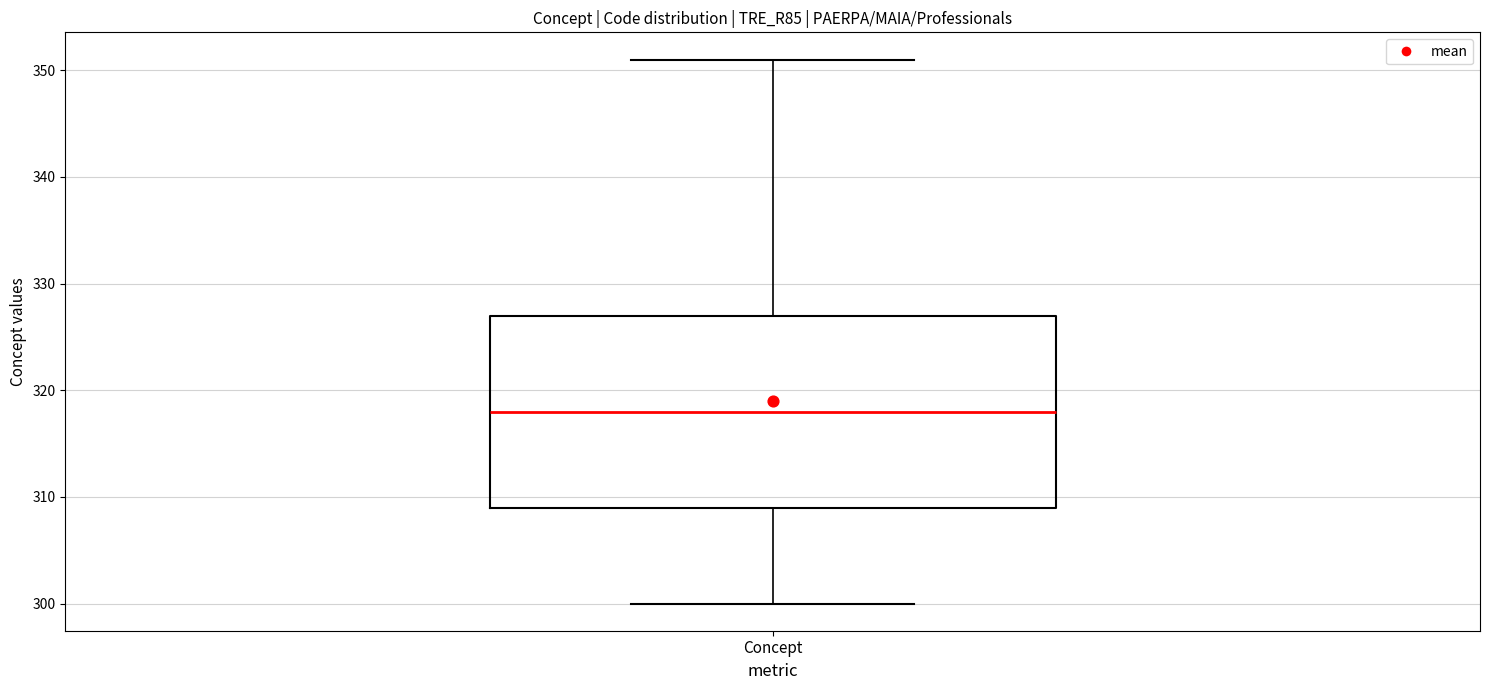

Where does the upper whisker of the box for Concept end on the y-axis? The values are not printed on the chart, so give them approximately, as read against the axis.

351